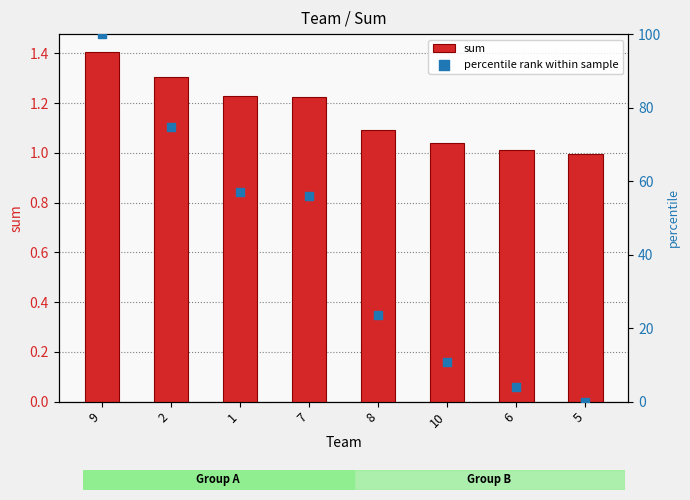

What is the total value across all series at 8?

24.6